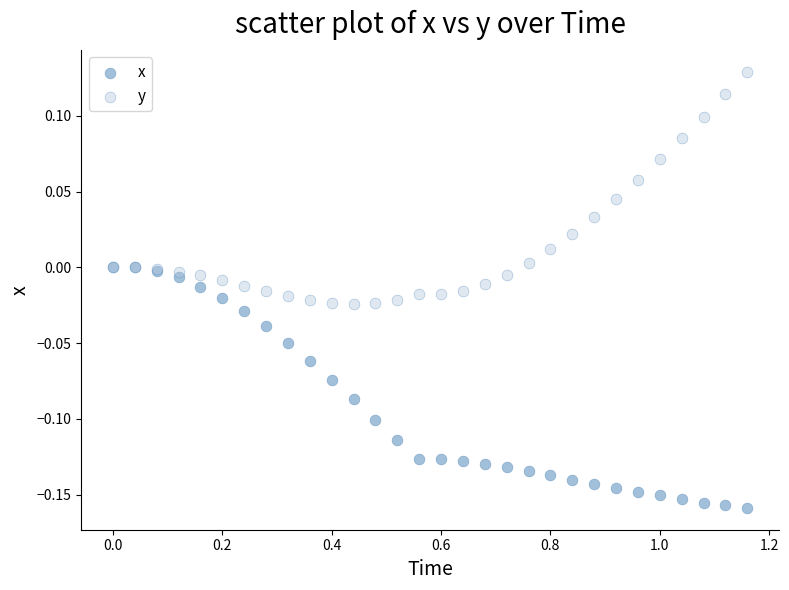

Which series contains the highest Y value?

y